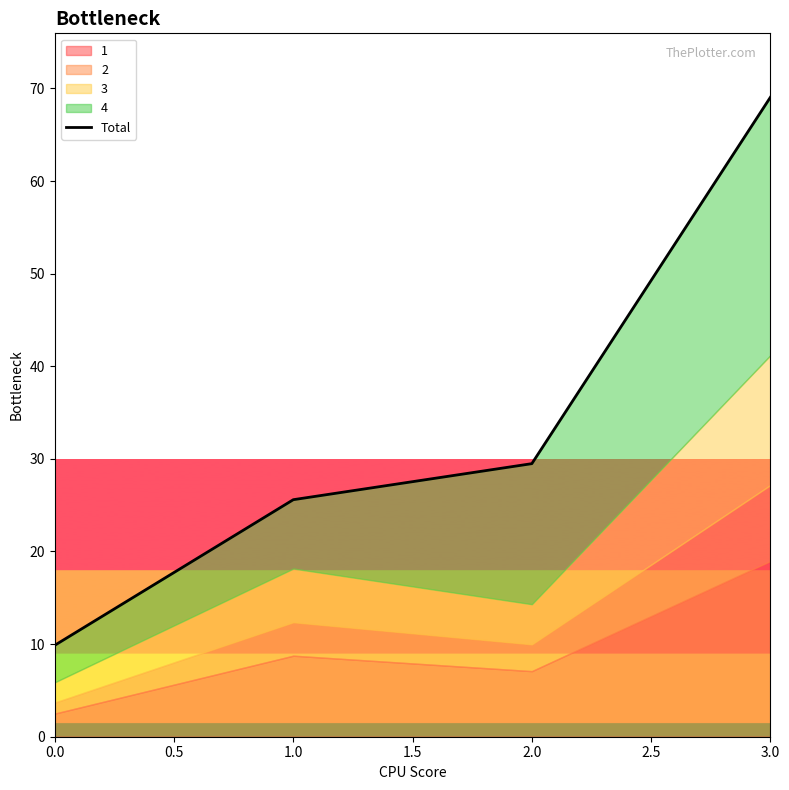

What position from the left is 1.0?

2